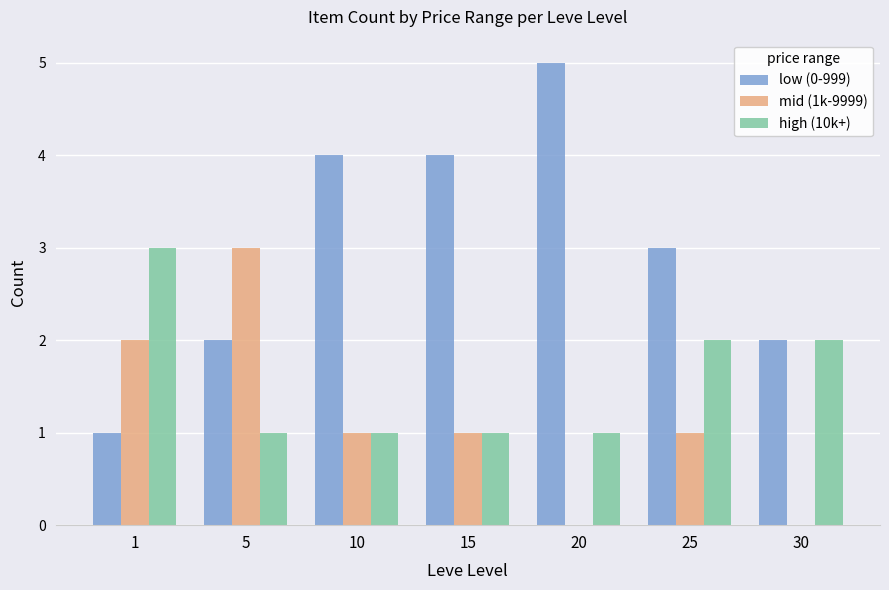

Reading right to left, extract all data points from this chart.

low (0-999): 30=2	25=3	20=5	15=4	10=4	5=2	1=1
mid (1k-9999): 30=0	25=1	20=0	15=1	10=1	5=3	1=2
high (10k+): 30=2	25=2	20=1	15=1	10=1	5=1	1=3